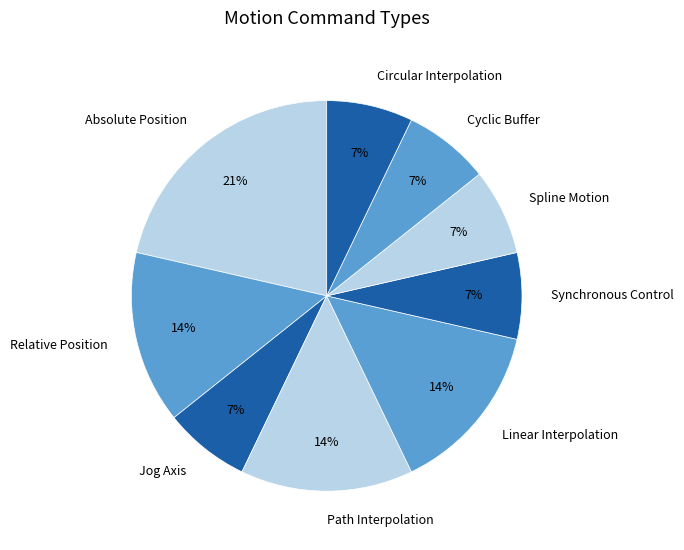

To the nearest percent, what percentage of the pie is Synchronous Control?

7%